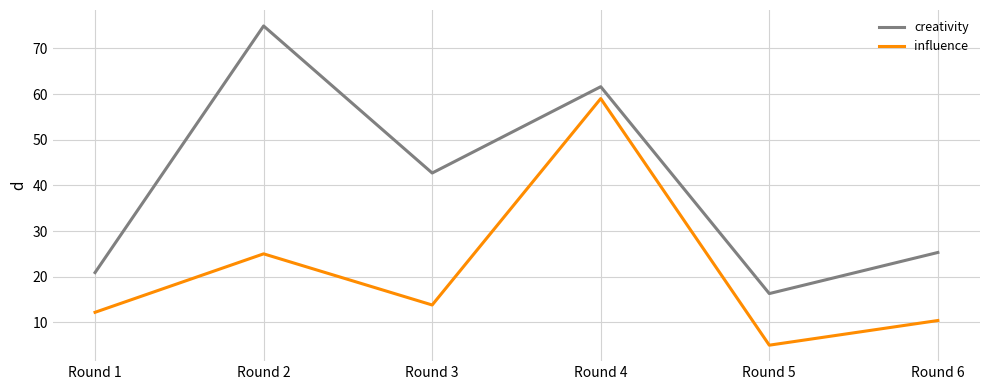

Is the value of influence at Round 5 greater than the value of creativity at Round 5?

No